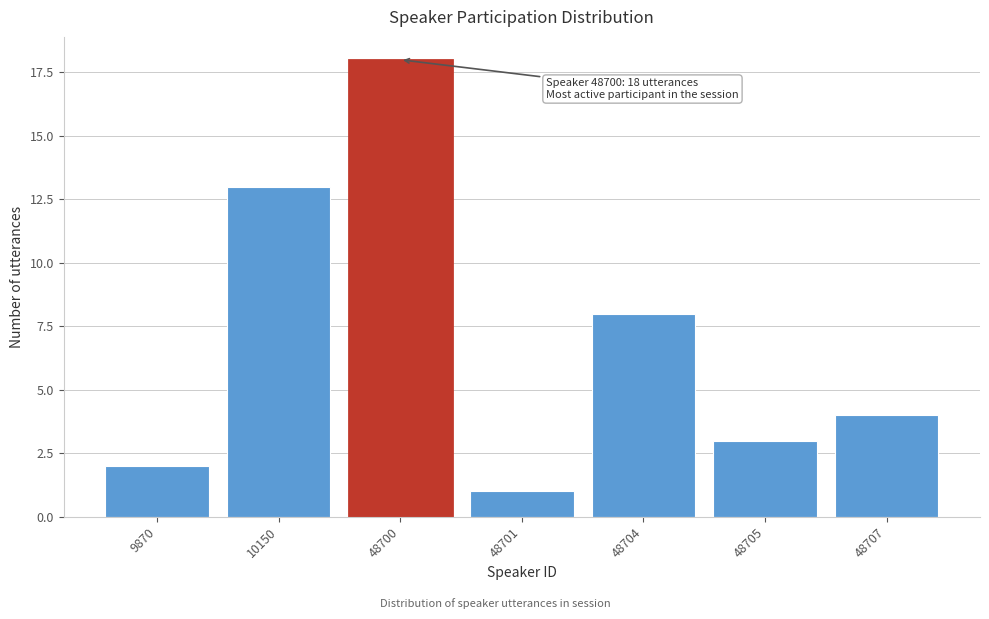

Reading left to right, list all the values displayed in this chart.

2	13	18	1	8	3	4